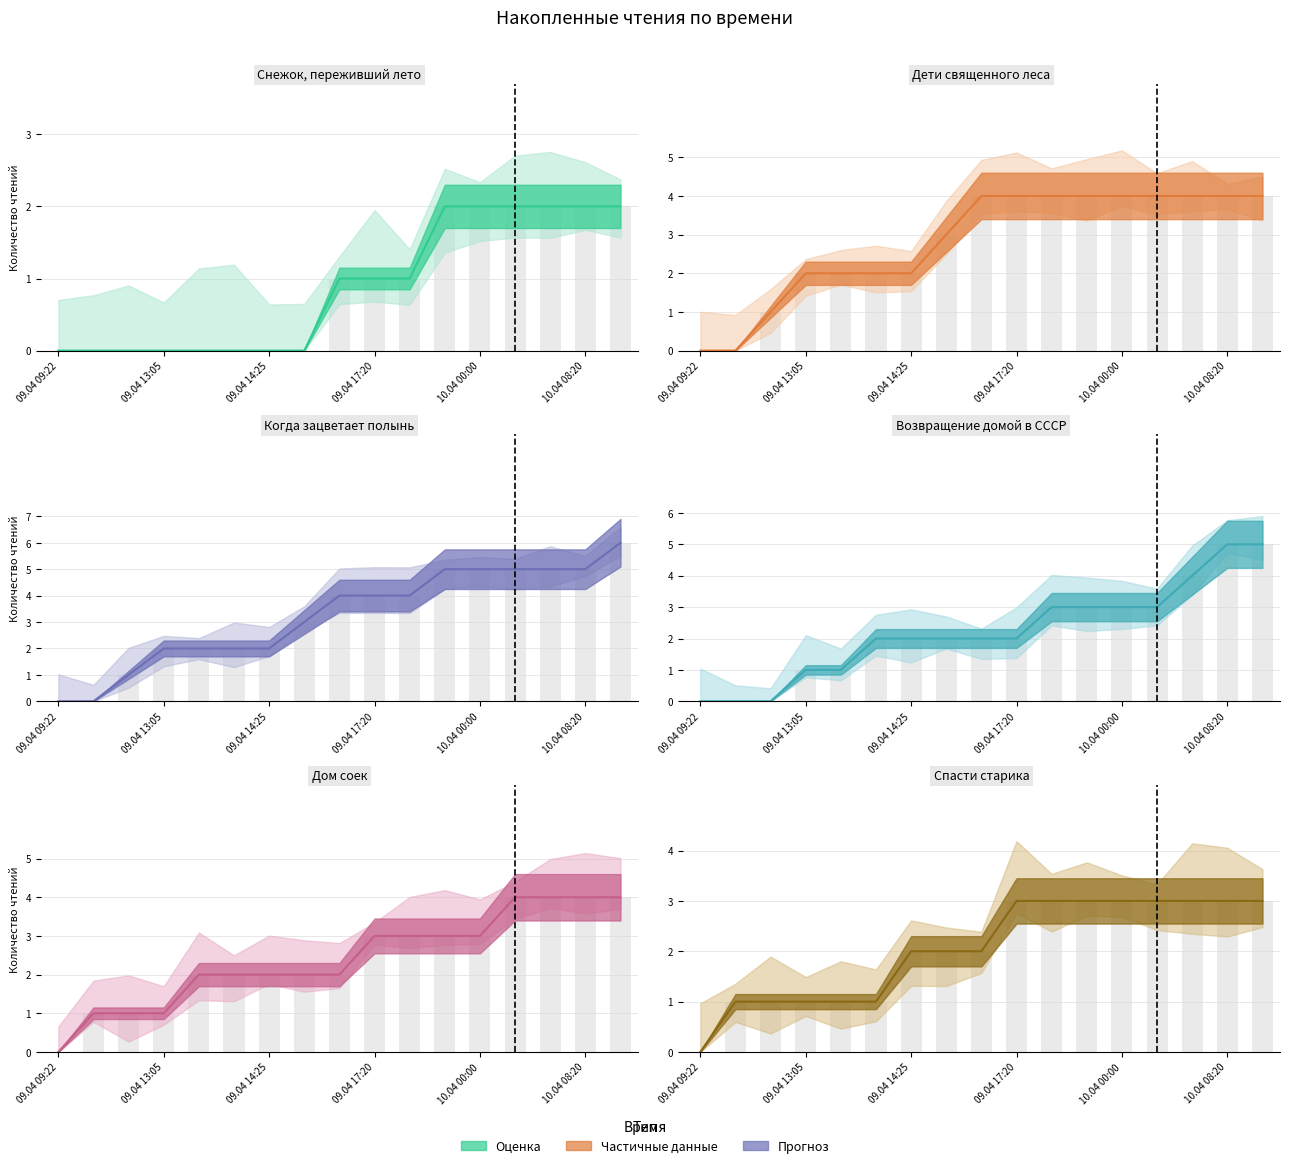

List the labels in order of Спасти старика value, smallest first.

09.04 09:22, 09.04 09:45, 09.04 12:05, 09.04 13:05, 09.04 13:30, 09.04 14:10, 09.04 14:25, 09.04 14:55, 09.04 17:05, 09.04 17:20, 09.04 18:55, 09.04 23:20, 10.04 00:00, 10.04 04:40, 10.04 07:20, 10.04 08:20, 10.04 09:40